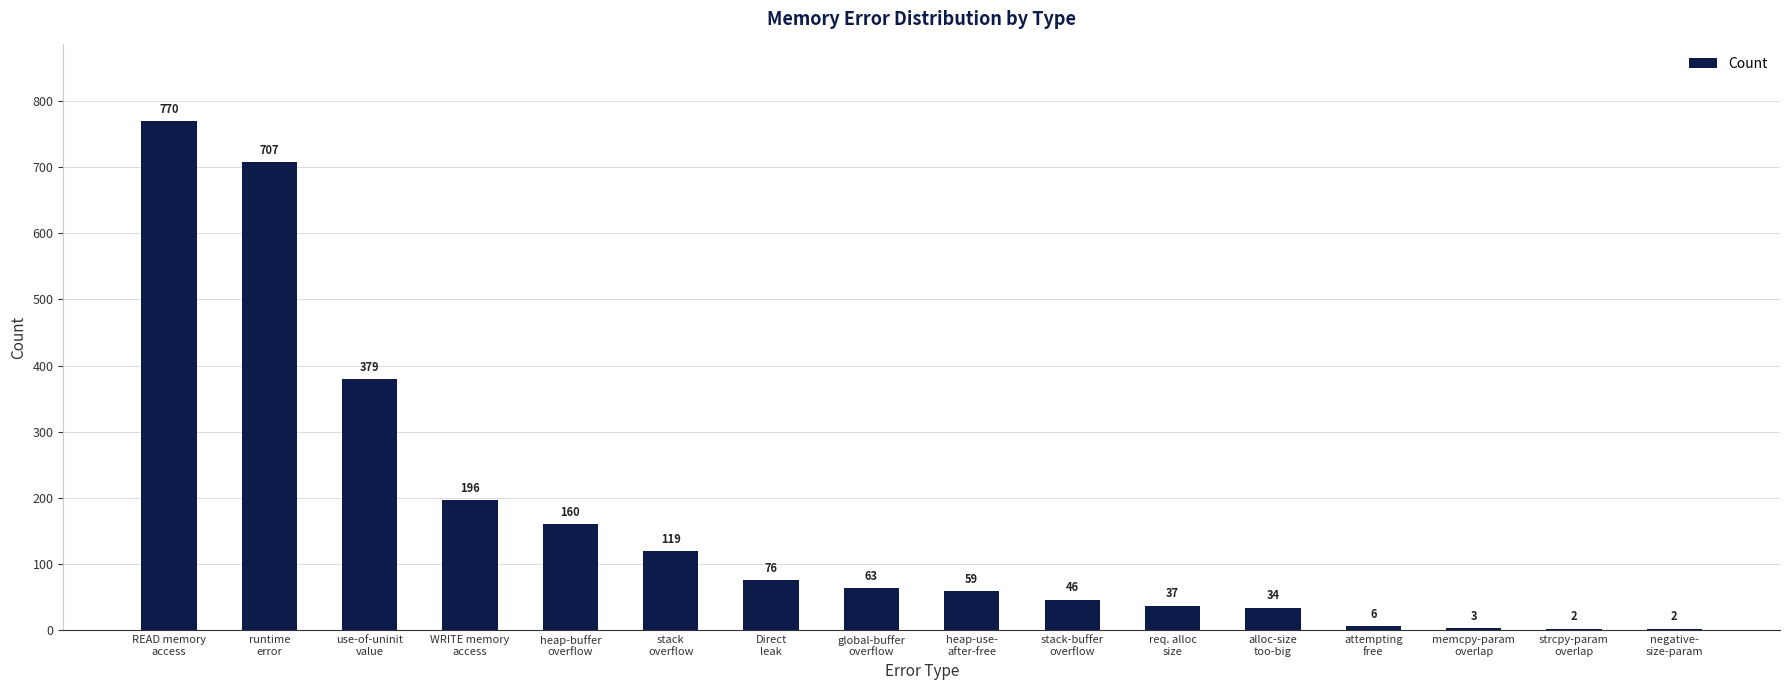

Reading left to right, what are all the values shown in this chart?

READ memory
access=770	runtime
error=707	use-of-uninit
value=379	WRITE memory
access=196	heap-buffer
overflow=160	stack
overflow=119	Direct
leak=76	global-buffer
overflow=63	heap-use-
after-free=59	stack-buffer
overflow=46	req. alloc
size=37	alloc-size
too-big=34	attempting
free=6	memcpy-param
overlap=3	strcpy-param
overlap=2	negative-
size-param=2